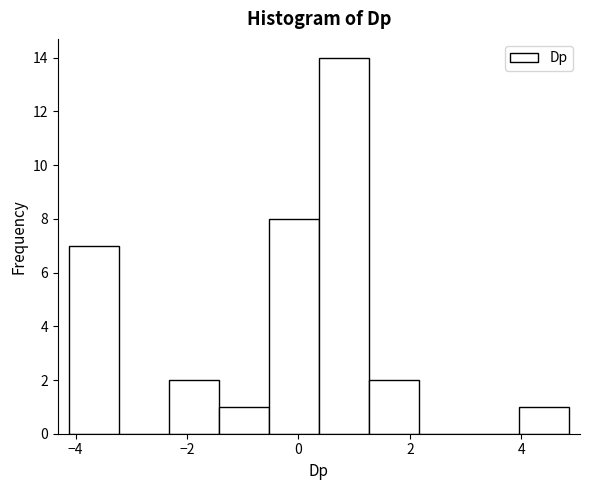

Which range on the x-axis has the tallest bar?

0.4 to 1.2